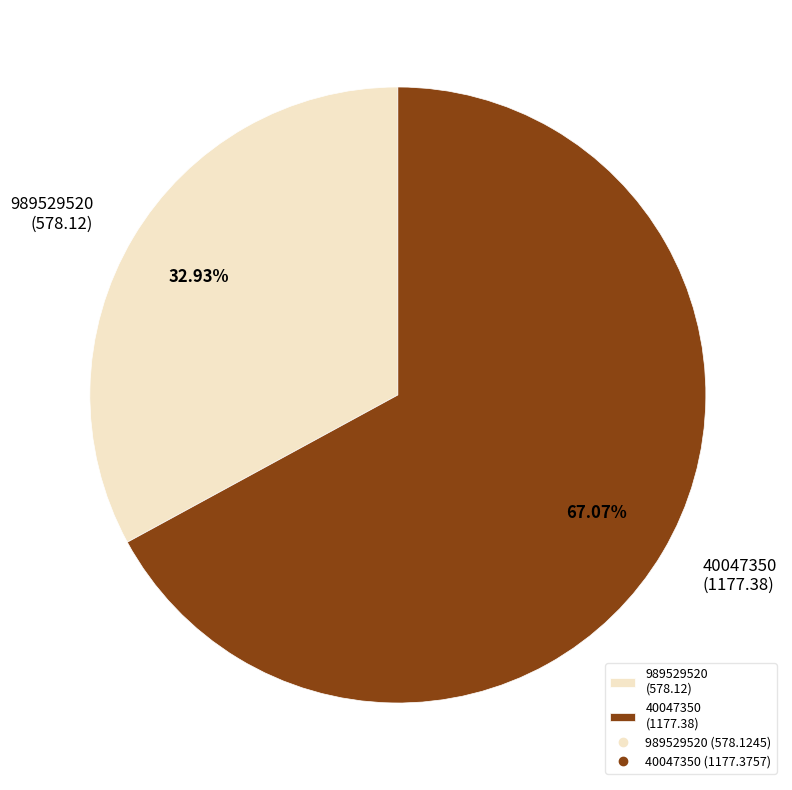

Is there a majority slice in this chart?

Yes